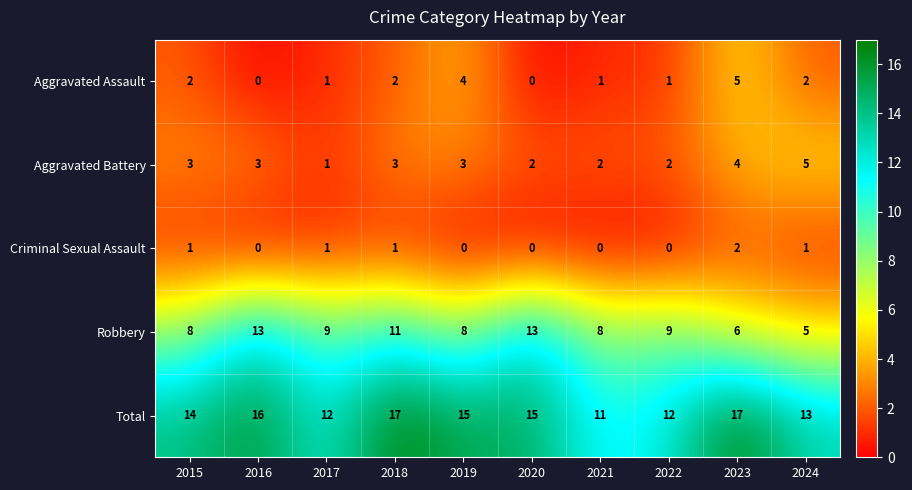

What is the spread (max minus min) of values at 2024?

12